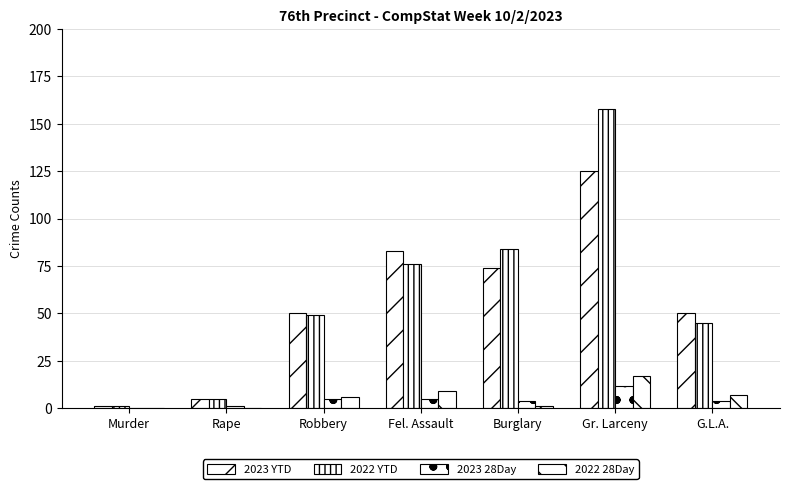

How many series are shown in this chart?

4